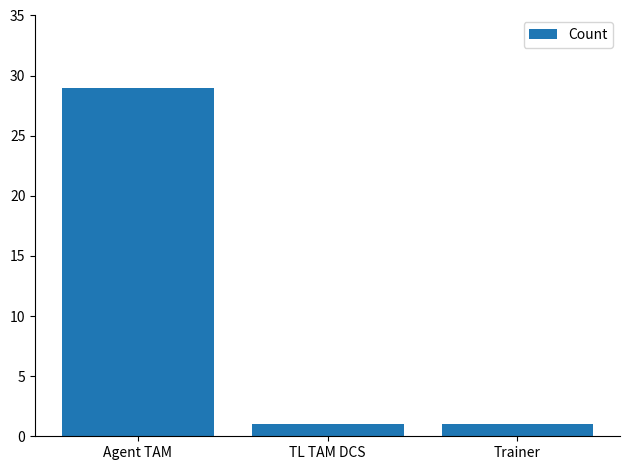

Reading left to right, transcribe all the data shown in this chart.

Agent TAM=29	TL TAM DCS=1	Trainer=1